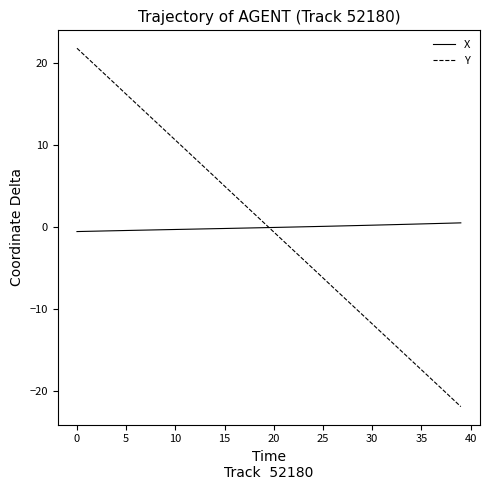

List the series in order of their peak value, lowest first.

X, Y